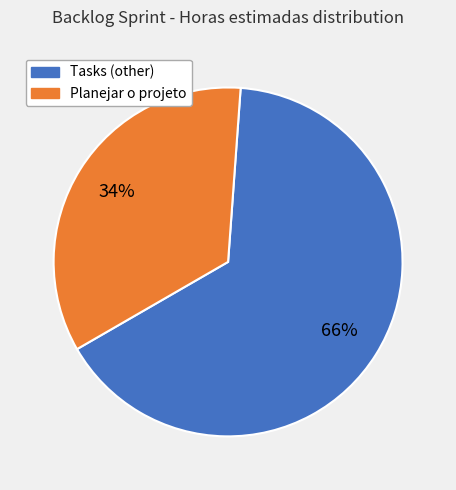

To the nearest percent, what is the average slice percentage?

50%